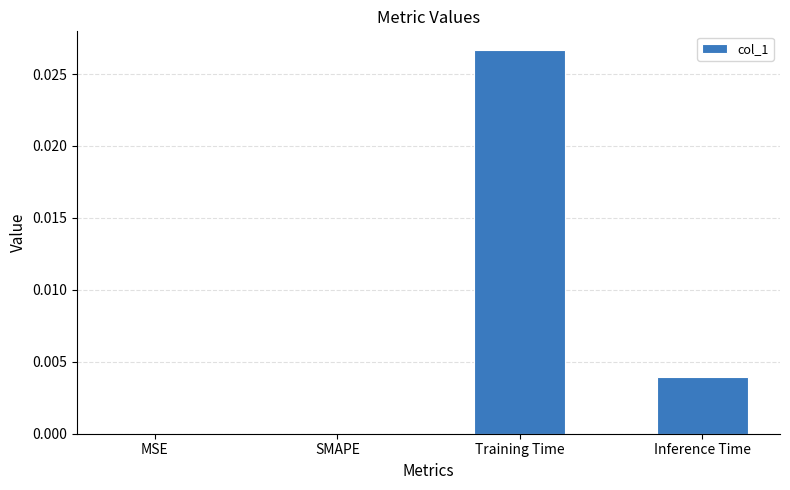

The chart shows a value of 0.0 at Inference Time. True or false?

True